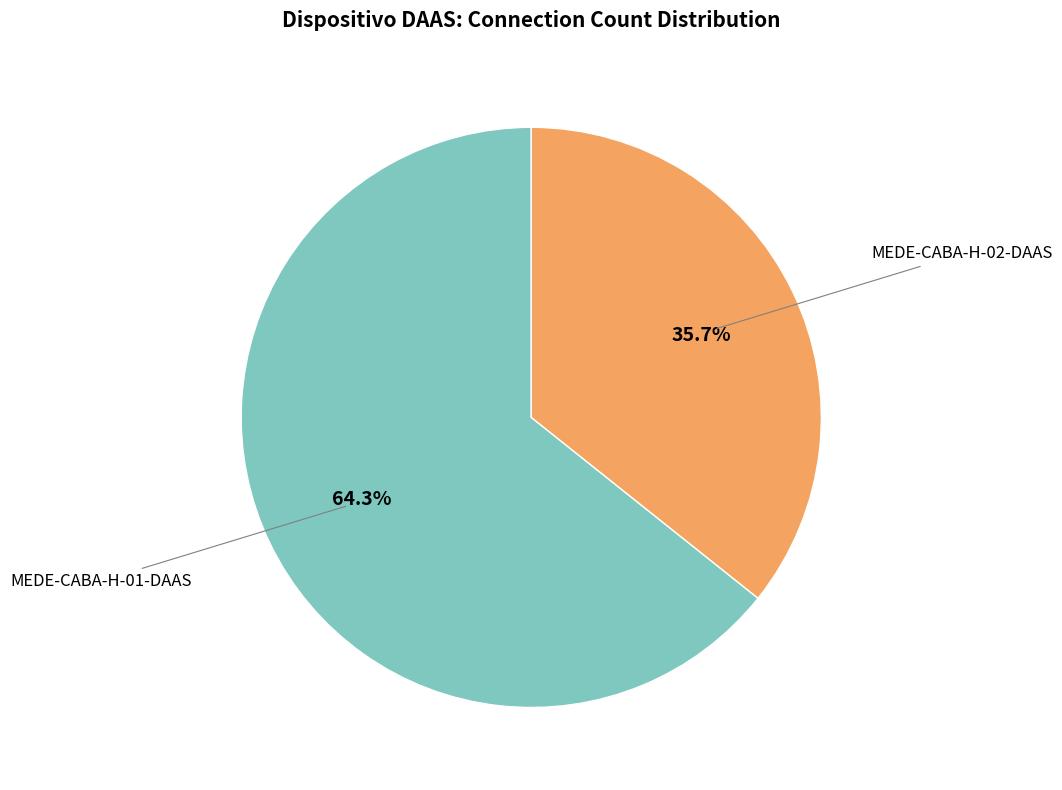

To the nearest percent, what is the difference between the largest and smallest slice percentages?

29%